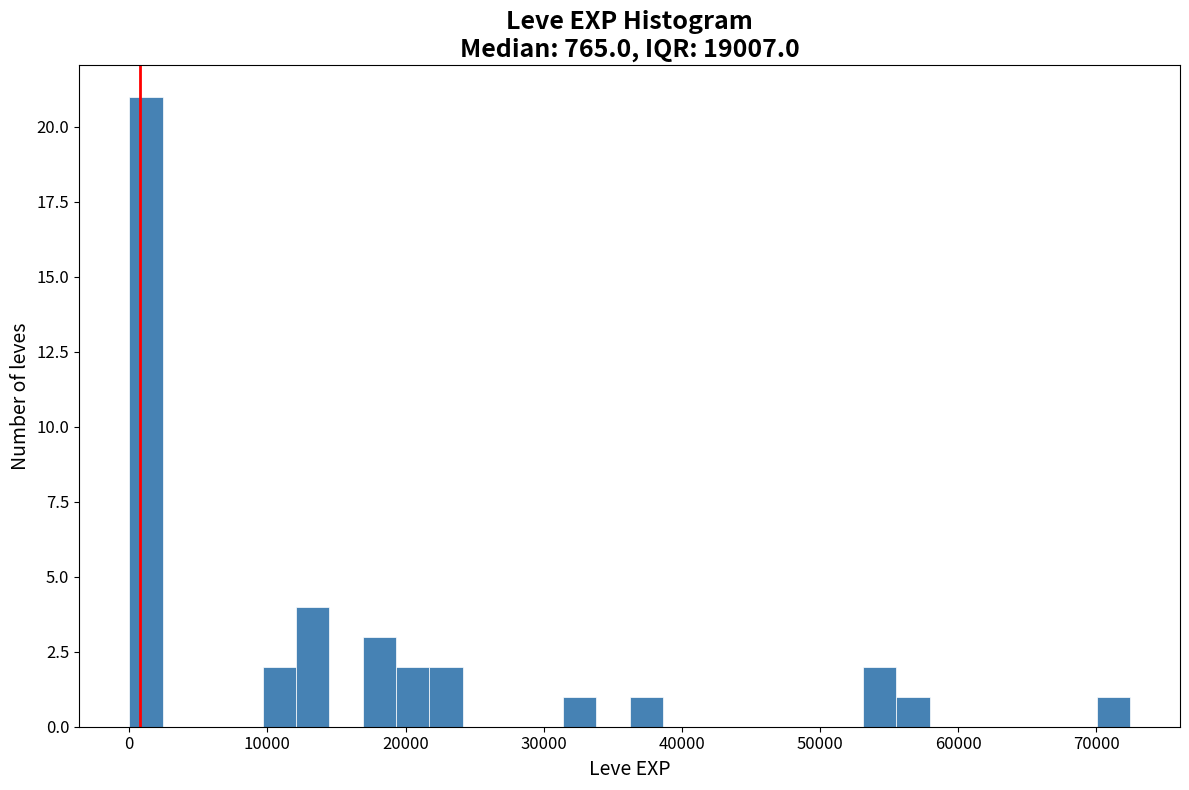

Around what value on the x-axis is the tallest bar? Give the approximate position of its centre, as read against the axis.

1000